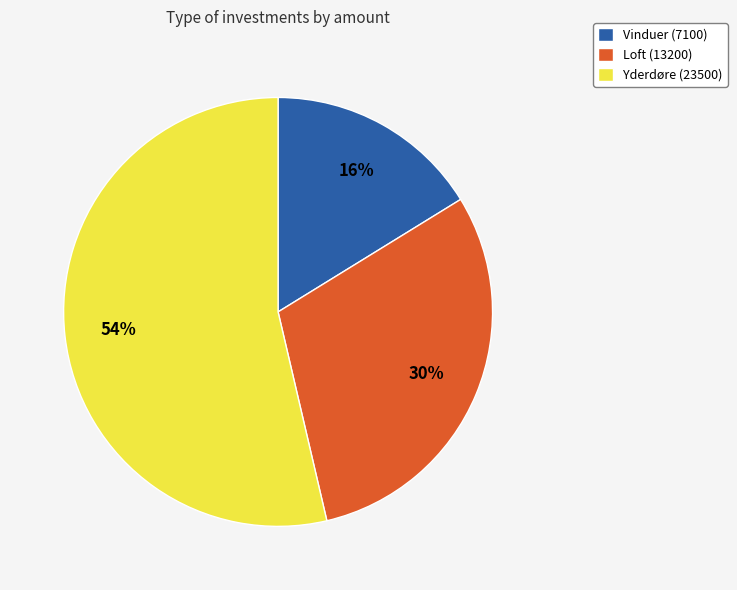

How many segments does this pie chart have?

3